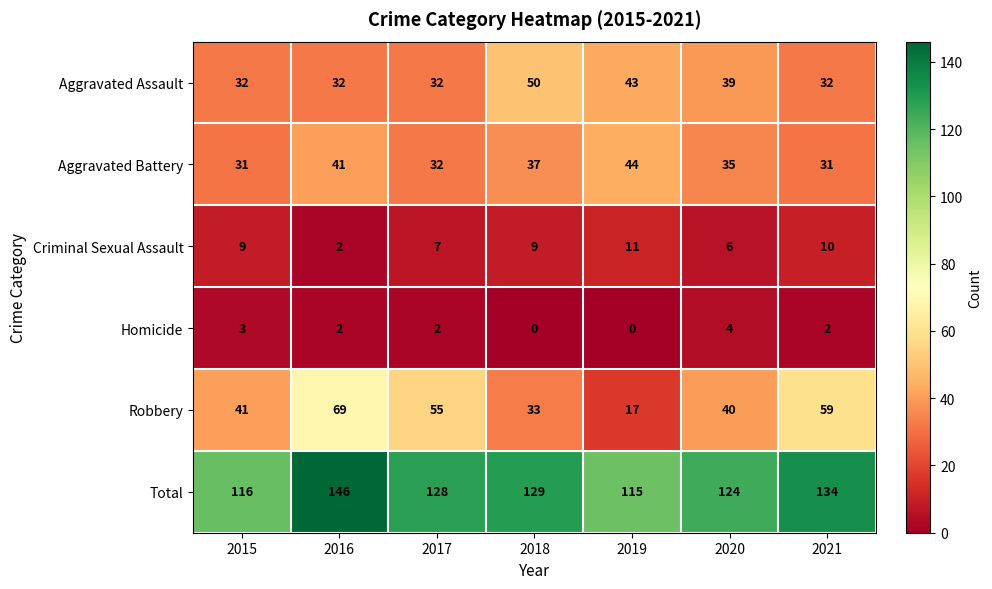

What is the difference between the highest and lowest values at 2019?

115